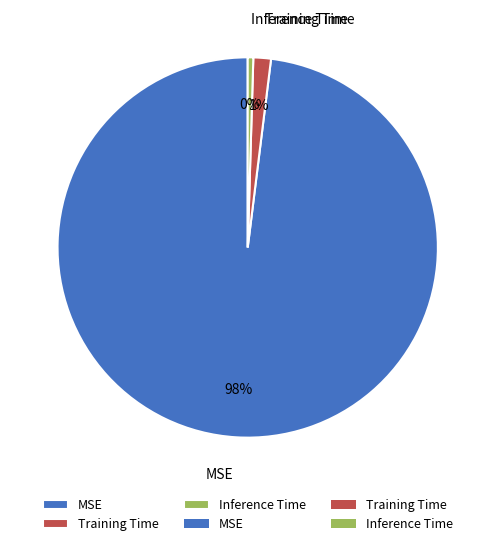

To the nearest percent, what portion does Training Time represent?

1%